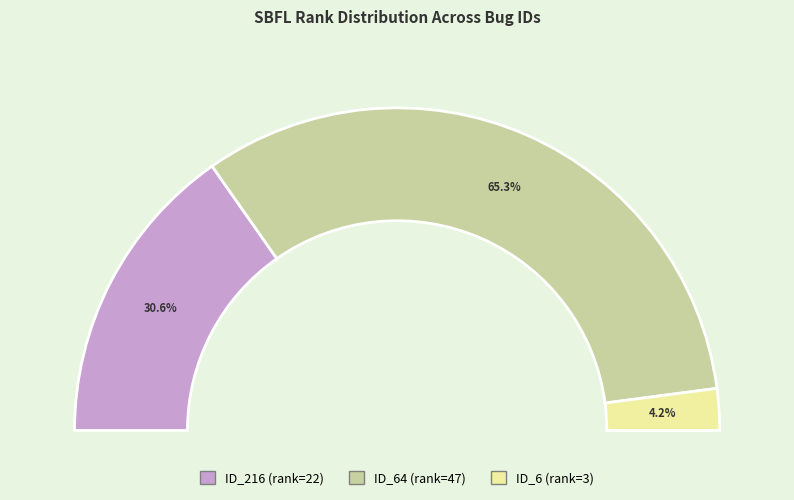

How much of the chart is everything except _MultipleBugs_.NOB_1.ID_6?

95.8%